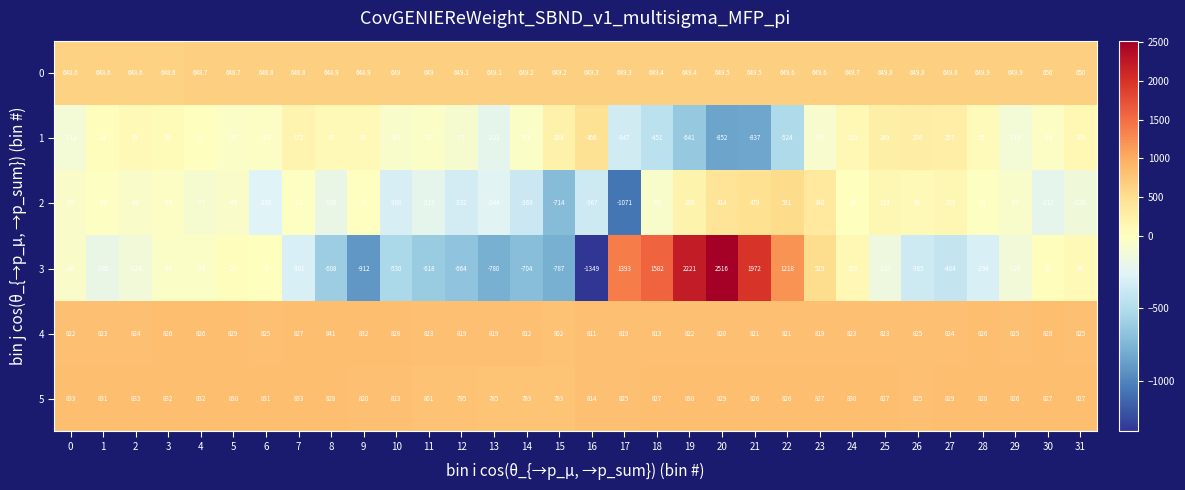

At which label does 4 reach its minimum?

15